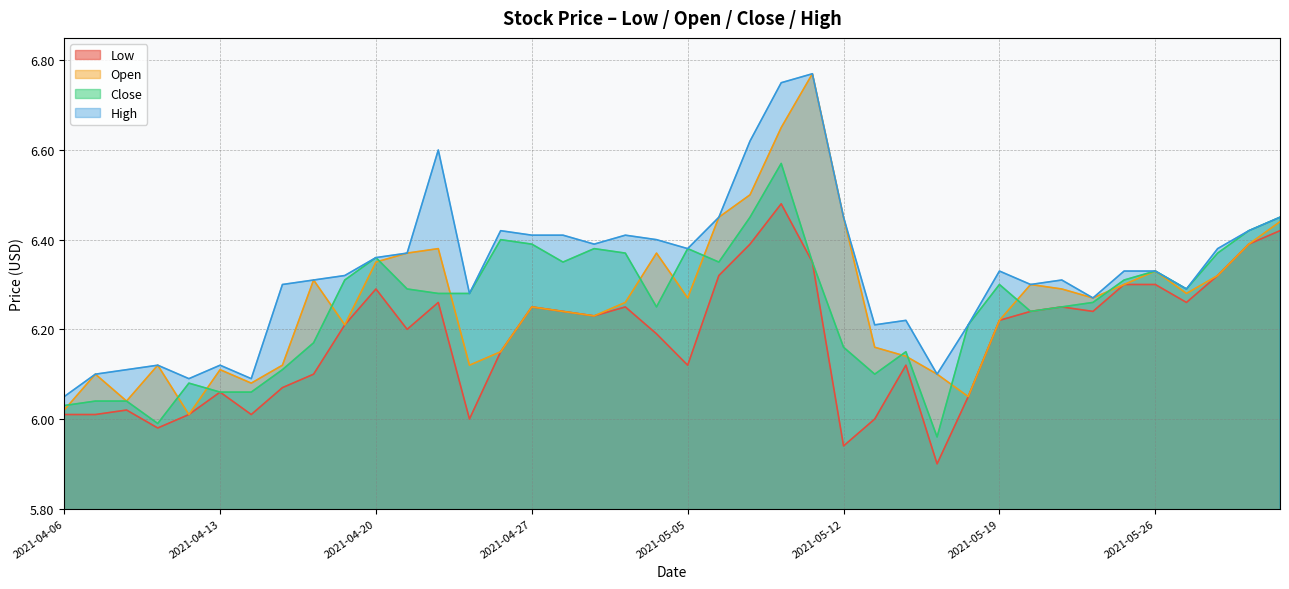

List the labels in order of Close value, largest first.

2021-05-10, 2021-05-07, 2021-06-01, 2021-05-31, 2021-04-26, 2021-04-27, 2021-04-29, 2021-05-05, 2021-05-03, 2021-05-28, 2021-04-20, 2021-04-28, 2021-05-06, 2021-05-11, 2021-05-26, 2021-04-19, 2021-05-25, 2021-05-19, 2021-04-21, 2021-05-27, 2021-04-22, 2021-04-23, 2021-05-24, 2021-05-04, 2021-05-21, 2021-05-20, 2021-05-18, 2021-04-16, 2021-05-12, 2021-05-14, 2021-04-15, 2021-05-13, 2021-04-12, 2021-04-13, 2021-04-14, 2021-04-07, 2021-04-08, 2021-04-06, 2021-04-09, 2021-05-17